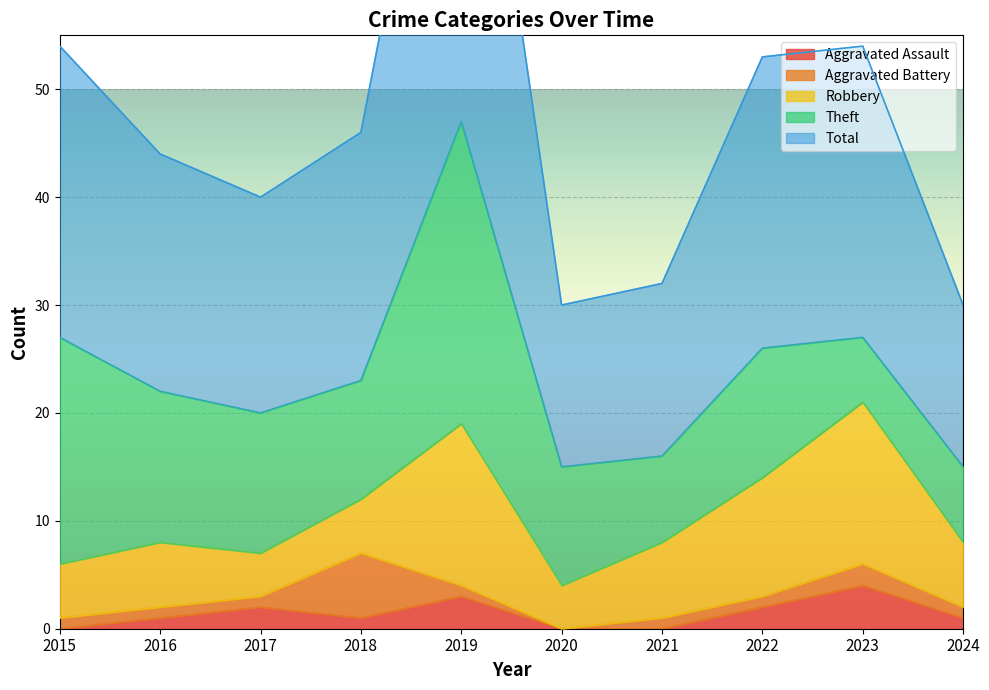

How many values in the Theft series exceed 12?

4